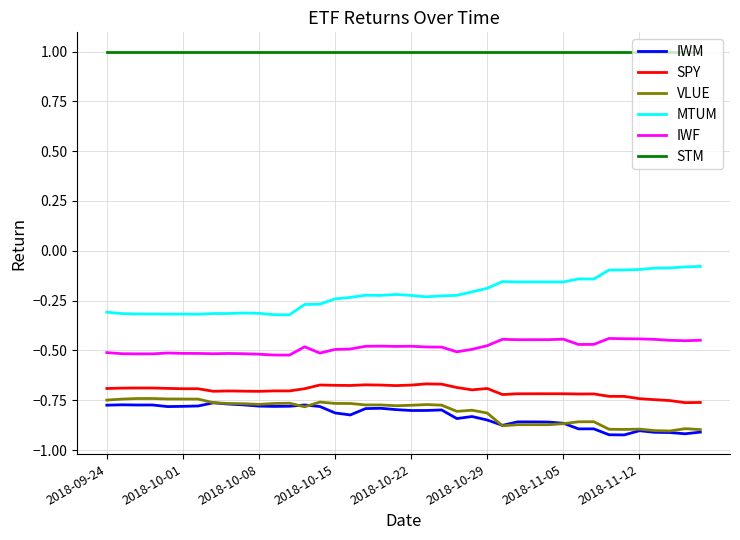

In IWM, how many points are lower than both neighbors (excluding endpoints)?

10